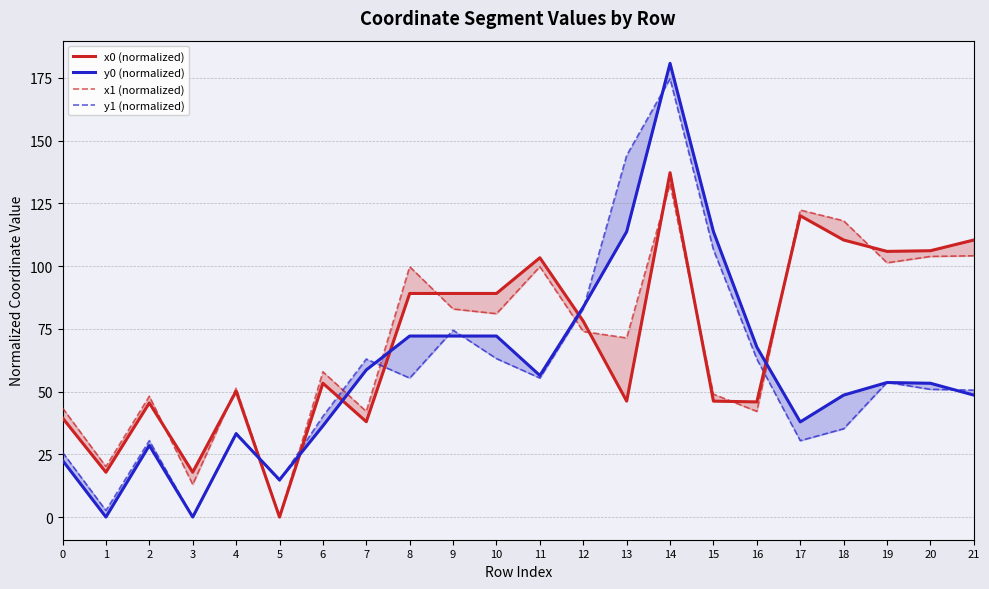

What is the difference between the second highest and second lowest values in the y1 (normalized) series?

141.5